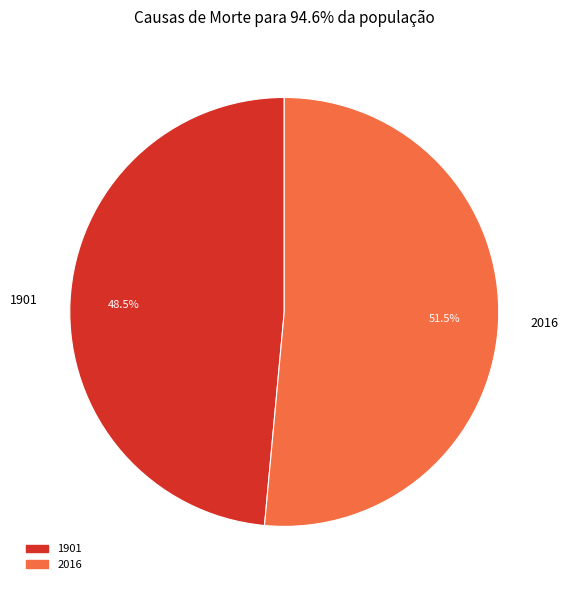

To the nearest percent, what is the difference between the 2016 and 1901 slice percentages?

3%